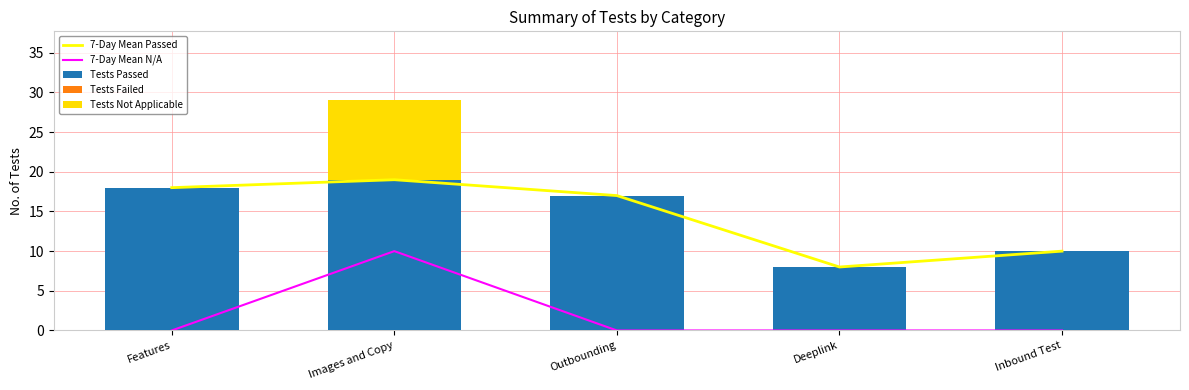

What is the difference between the highest and lowest values at Deeplink?

8